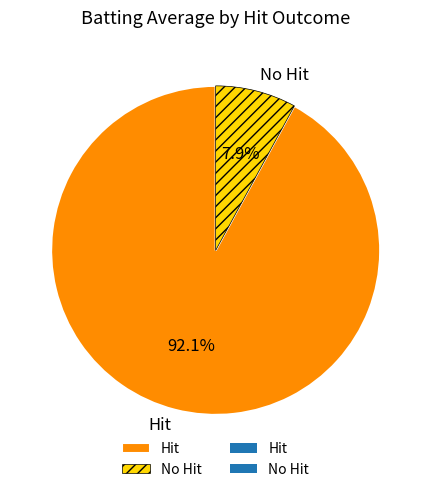

Which has a higher value, No Hit or Hit?

Hit